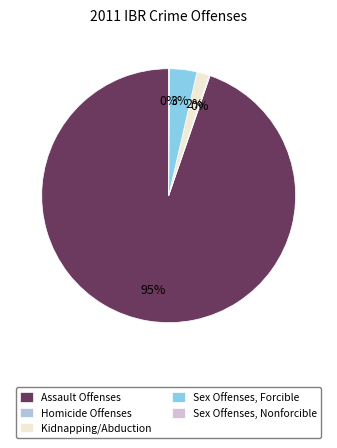

Which category accounts for the majority?

Assault Offenses